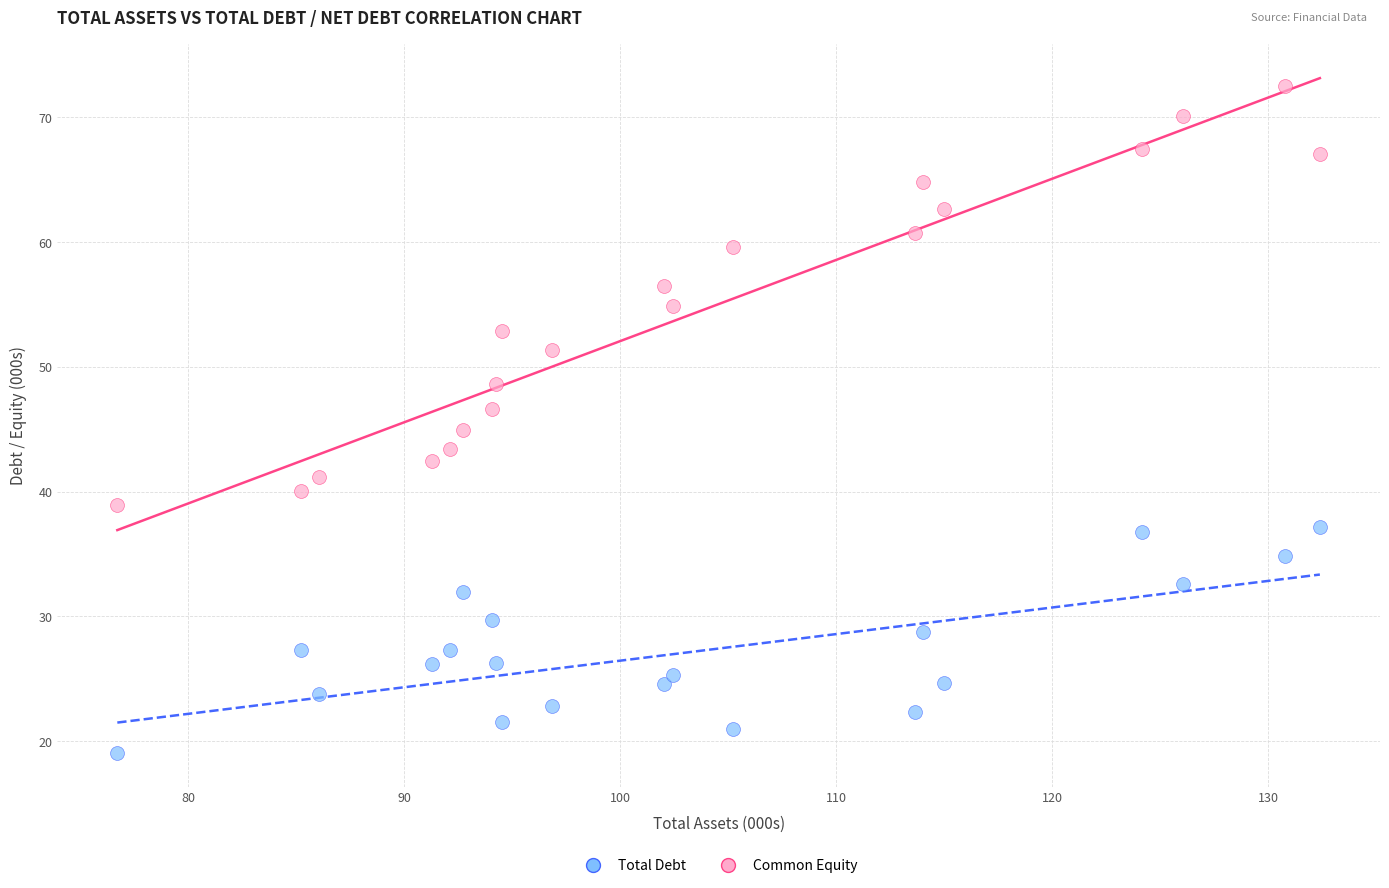

Across all data points, what is the range of Y values (max minus min)?

53.4